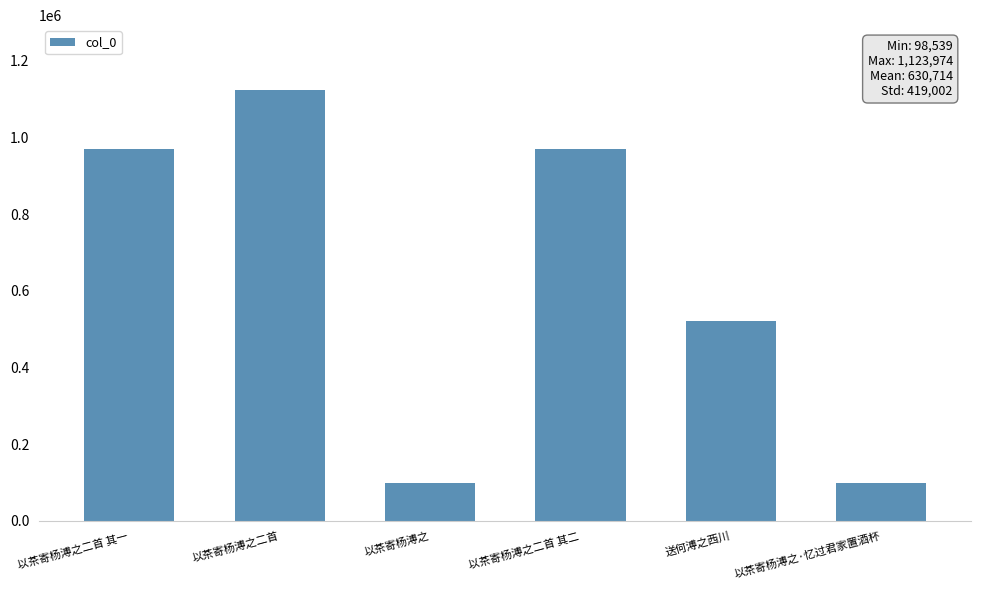

The value at 以茶寄杨溥之 is 98539. True or false?

True